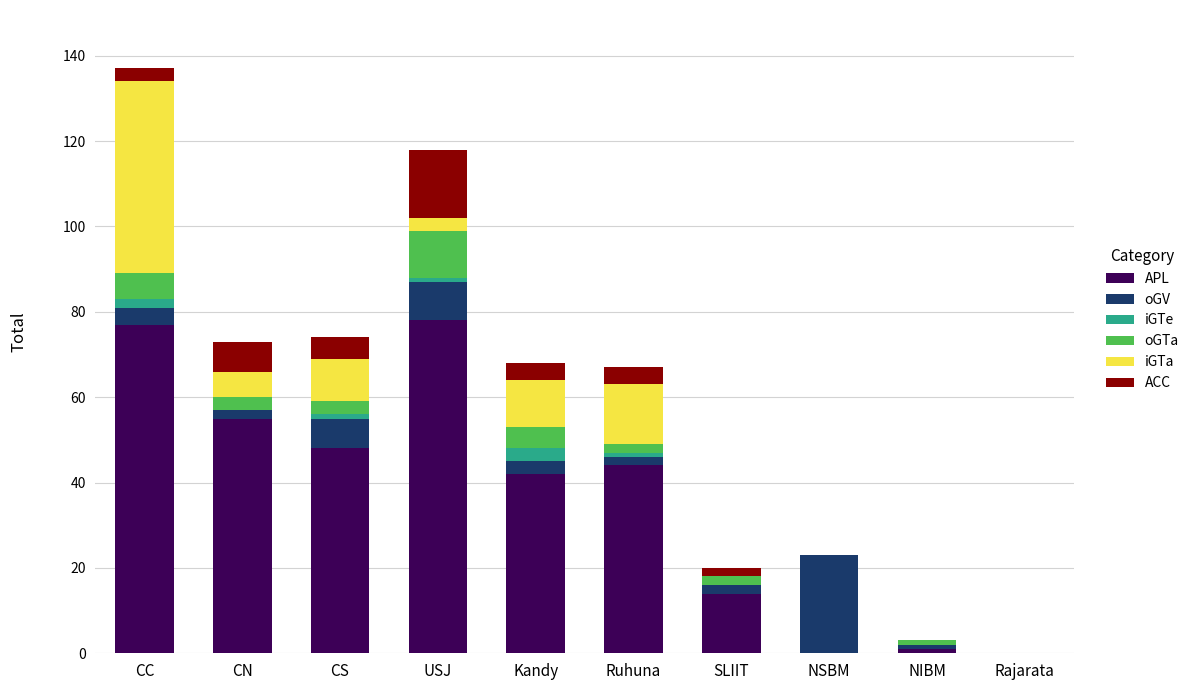

What is the maximum value for APL?

78